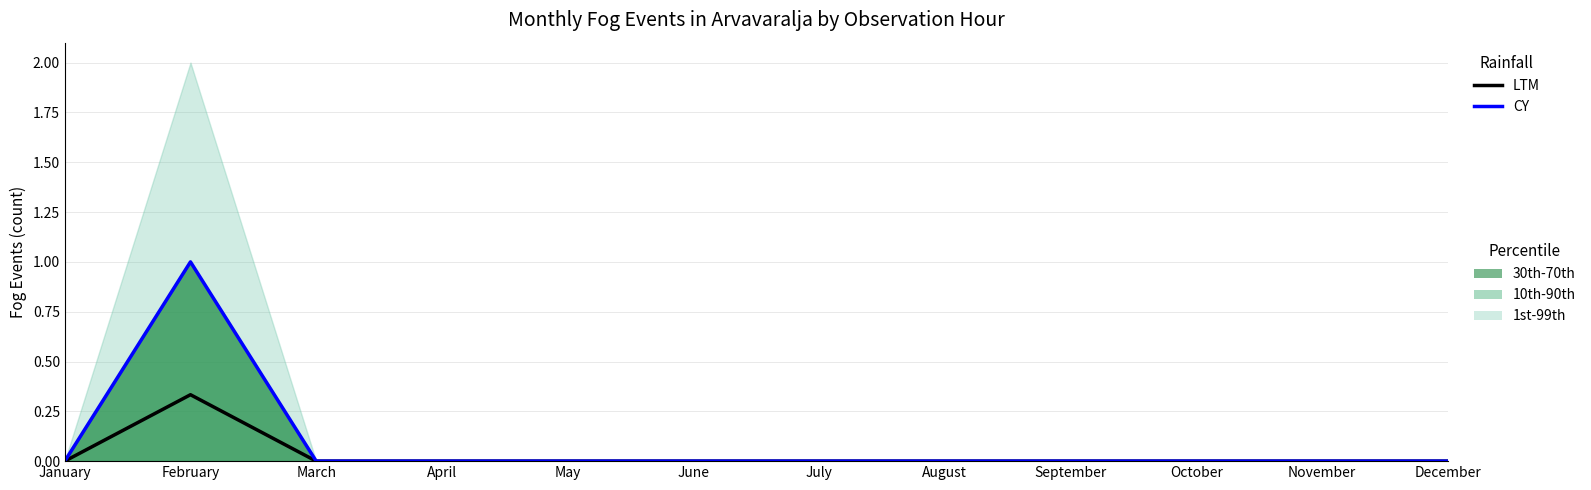

How many positive values does the LTM series have?

1